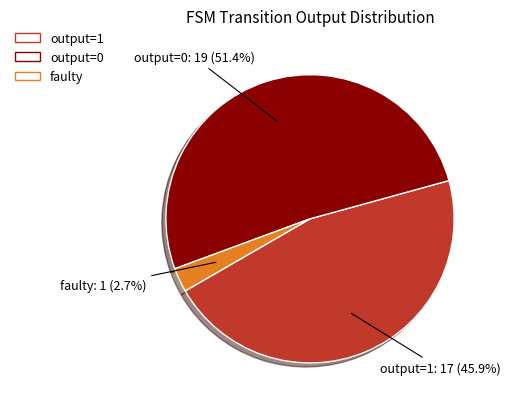

To the nearest percent, what is the average slice percentage?

33%